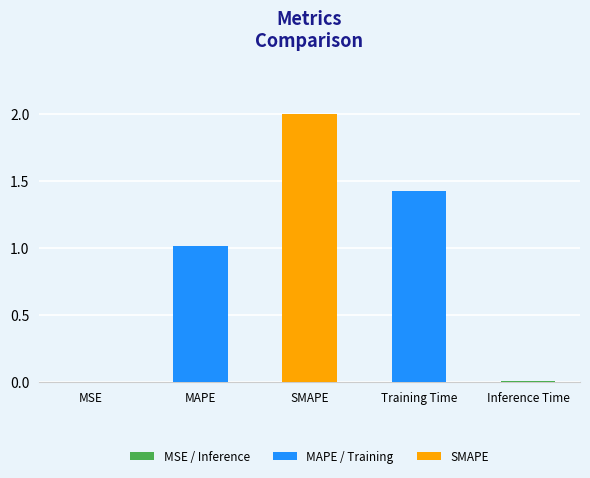

Are the bars grouped side by side (vs. stacked)?

No